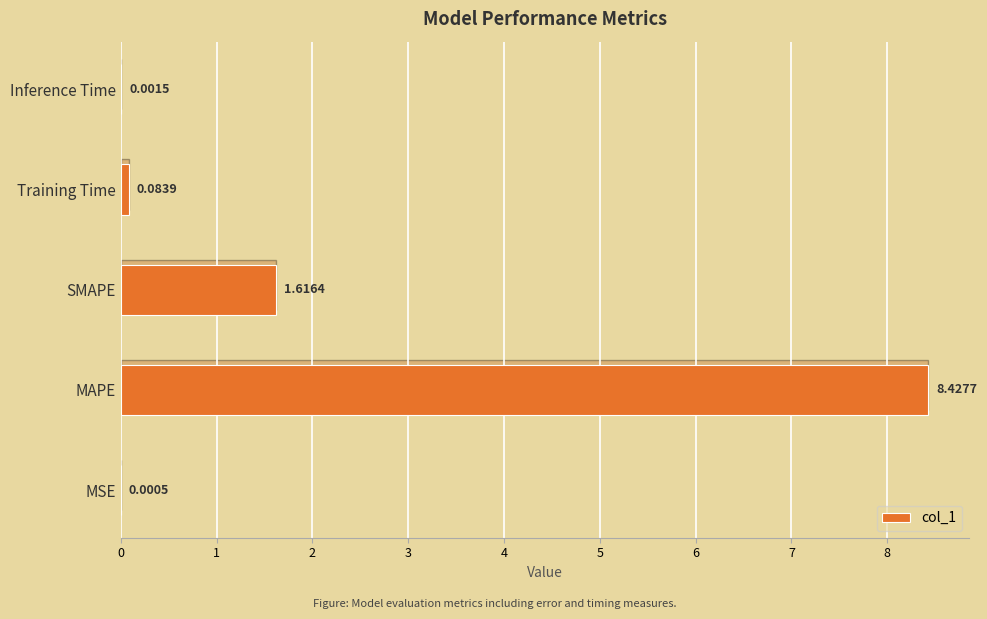

How many series are shown in this chart?

1